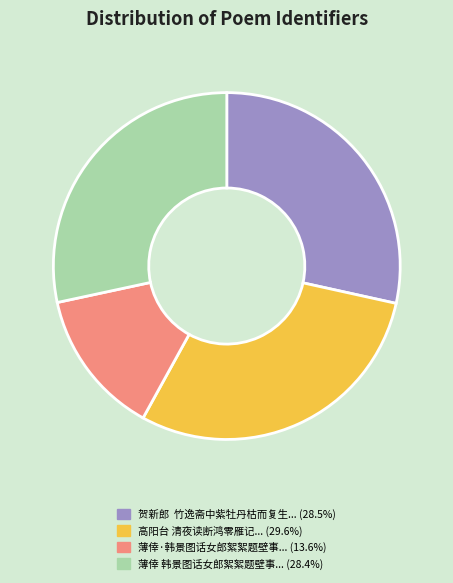

Is there any slice that represents more than half of the pie?

No